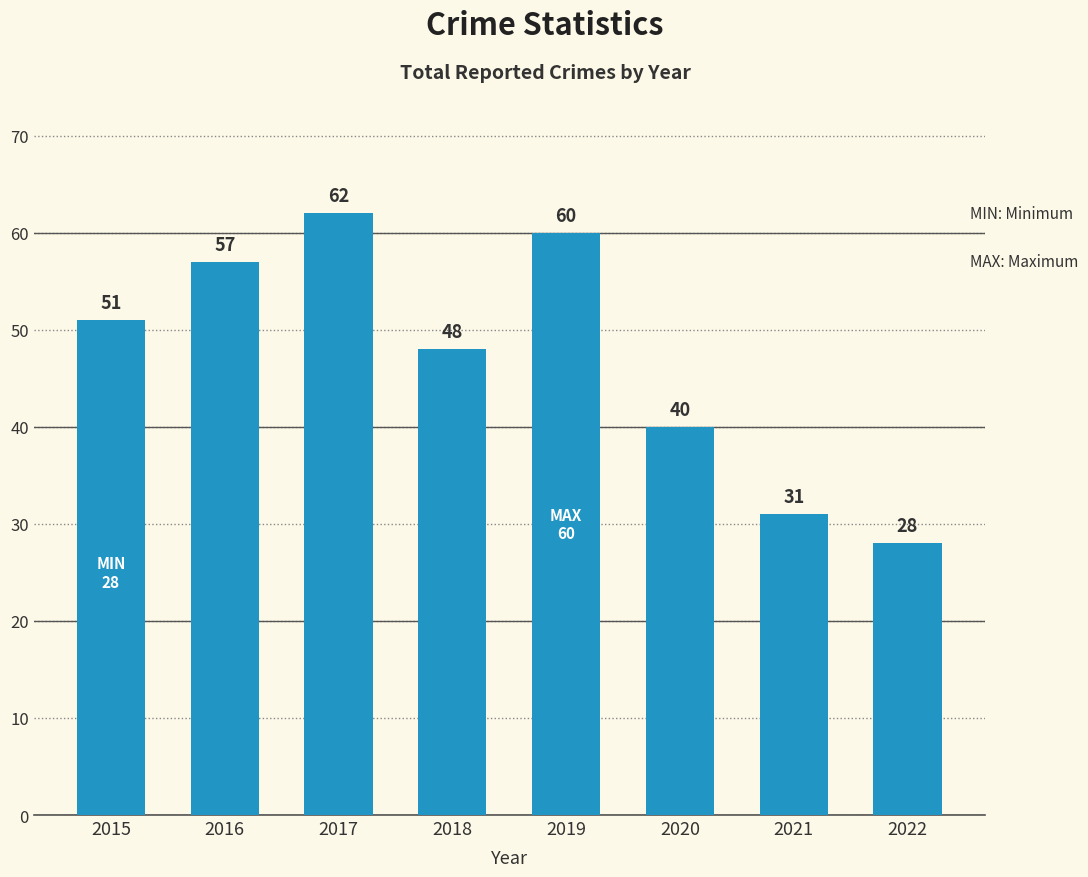

List the labels in order of value, smallest first.

2022, 2021, 2020, 2018, 2015, 2016, 2019, 2017